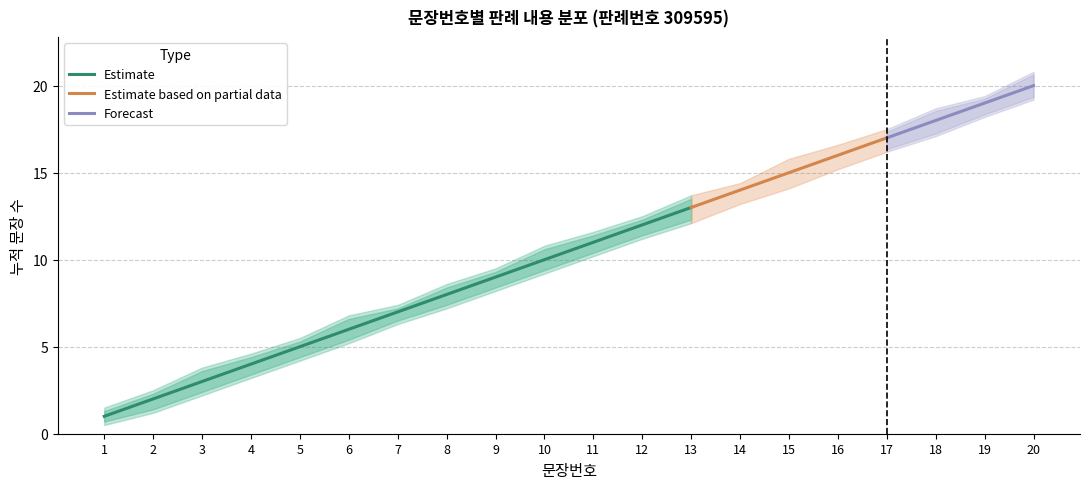

Reading left to right, transcribe all the data shown in this chart.

판례내용: 1=1.0	2=2.0	3=3.0	4=4.0	5=5.0	6=6.0	7=7.0	8=8.0	9=9.0	10=10.0	11=11.0	12=12.0	13=13.0	14=14.0	15=15.0	16=16.0	17=17.0	18=18.0	19=19.0	20=20.0
upper_bound: 1=1.5	2=2.5	3=3.8	4=4.6	5=5.5	6=6.8	7=7.4	8=8.6	9=9.5	10=10.8	11=11.6	12=12.5	13=13.7	14=14.4	15=15.8	16=16.6	17=17.5	18=18.7	19=19.4	20=20.8
lower_bound: 1=0.5	2=1.2	3=2.2	4=3.2	5=4.2	6=5.2	7=6.3	8=7.2	9=8.2	10=9.2	11=10.2	12=11.2	13=12.1	14=13.2	15=14.1	16=15.2	17=16.2	18=17.1	19=18.2	20=19.2